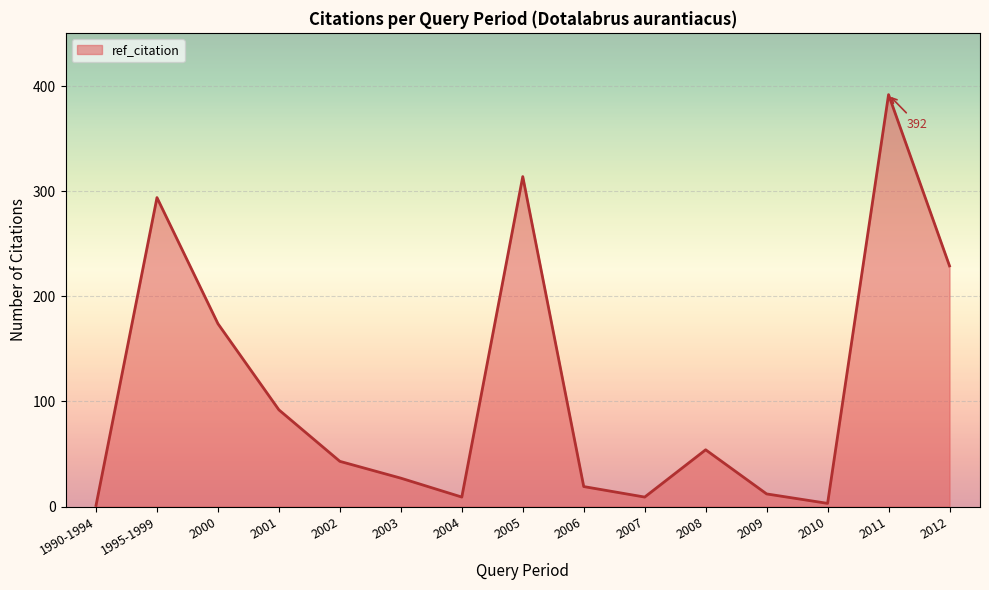

At which label is the value closest to 196?

2000